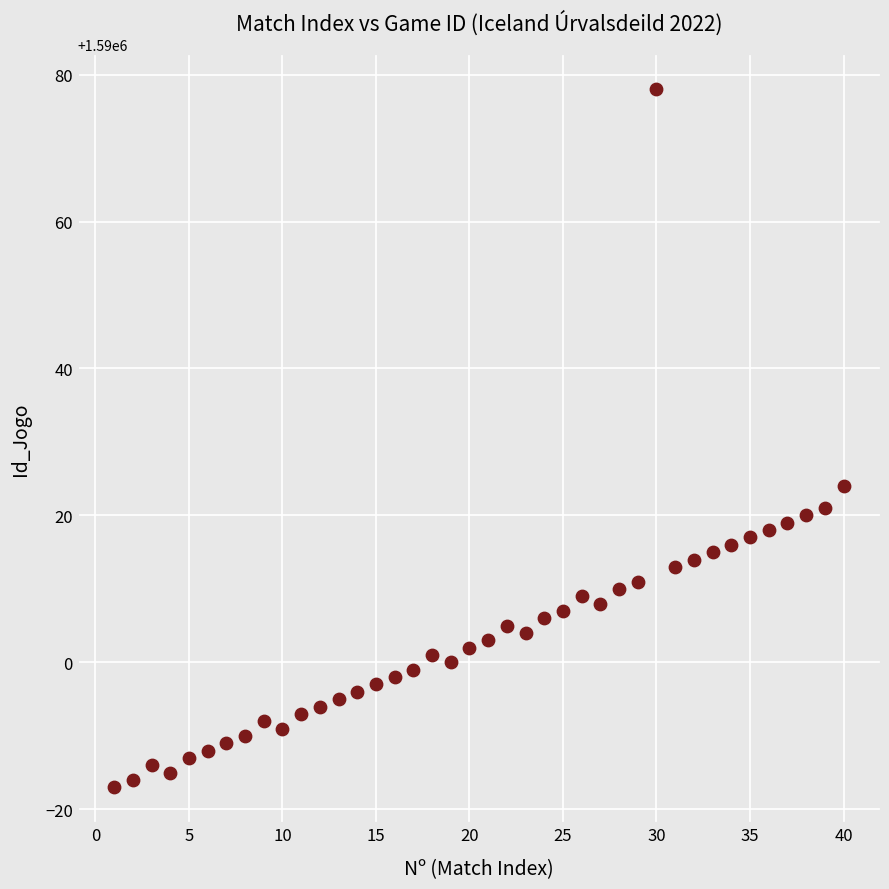

What is the range of X values (max minus min)?

39